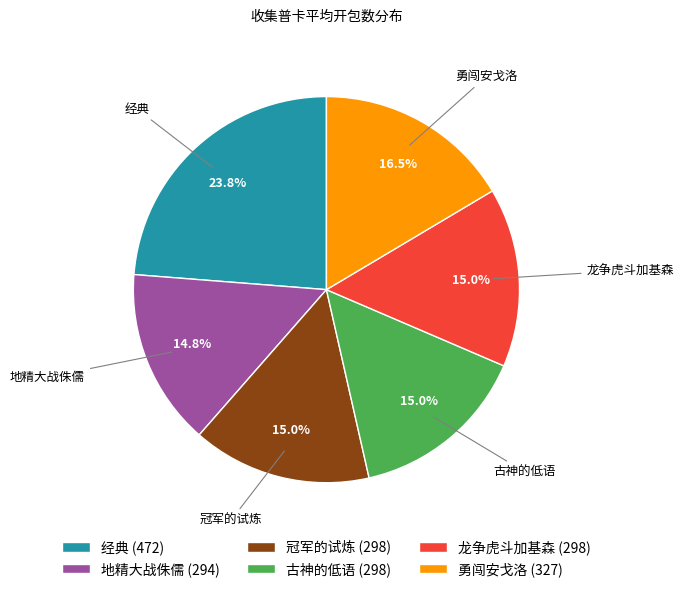

The 龙争虎斗加基森 slice represents 15% of the pie. True or false?

True